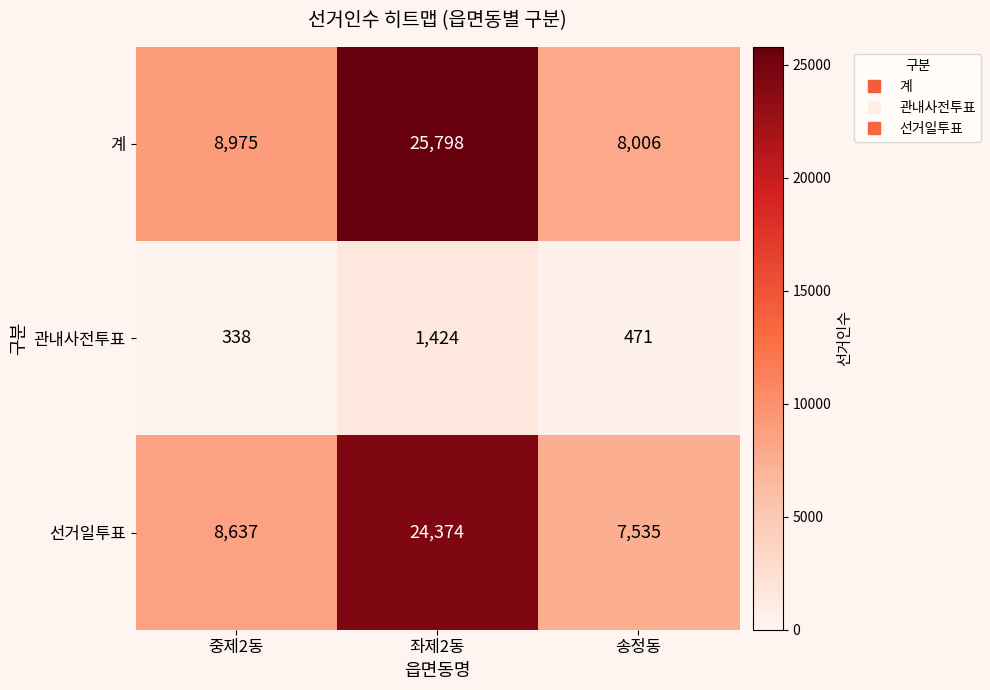

What is the maximum value shown in the chart?

25798